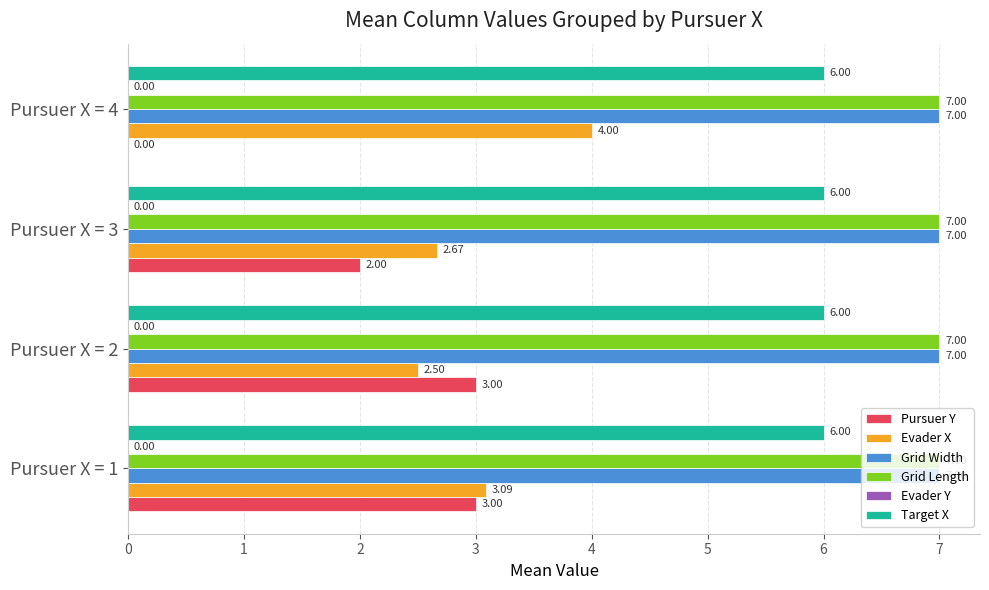

What is the sum of the Pursuer Y values at Pursuer X = 1 and Pursuer X = 4?

3.0